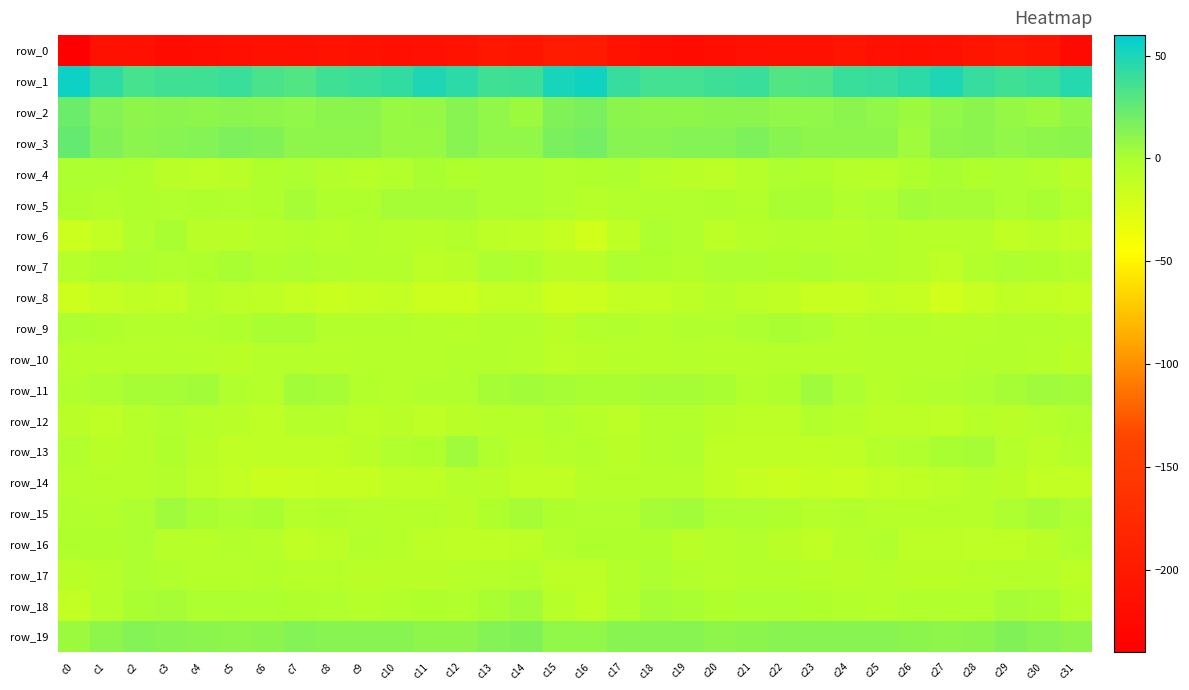

At which label is row_7 closest to -4?

c10